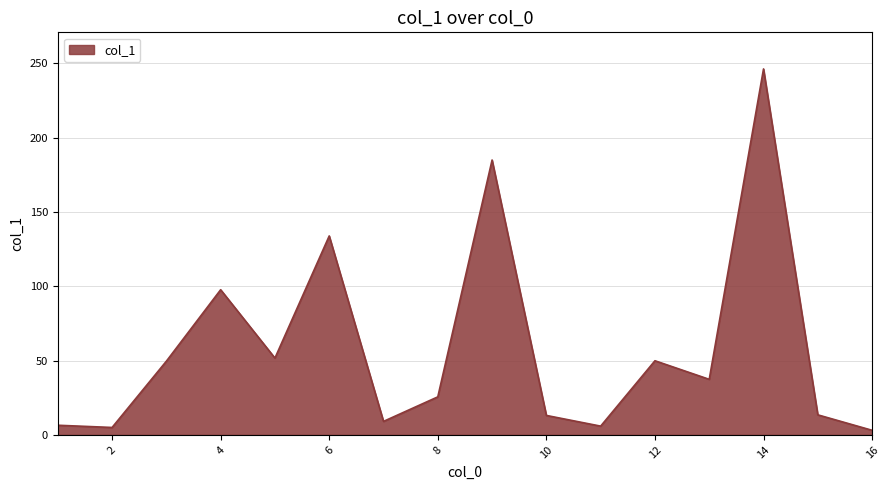

What is the maximum value shown in the chart?

246.3